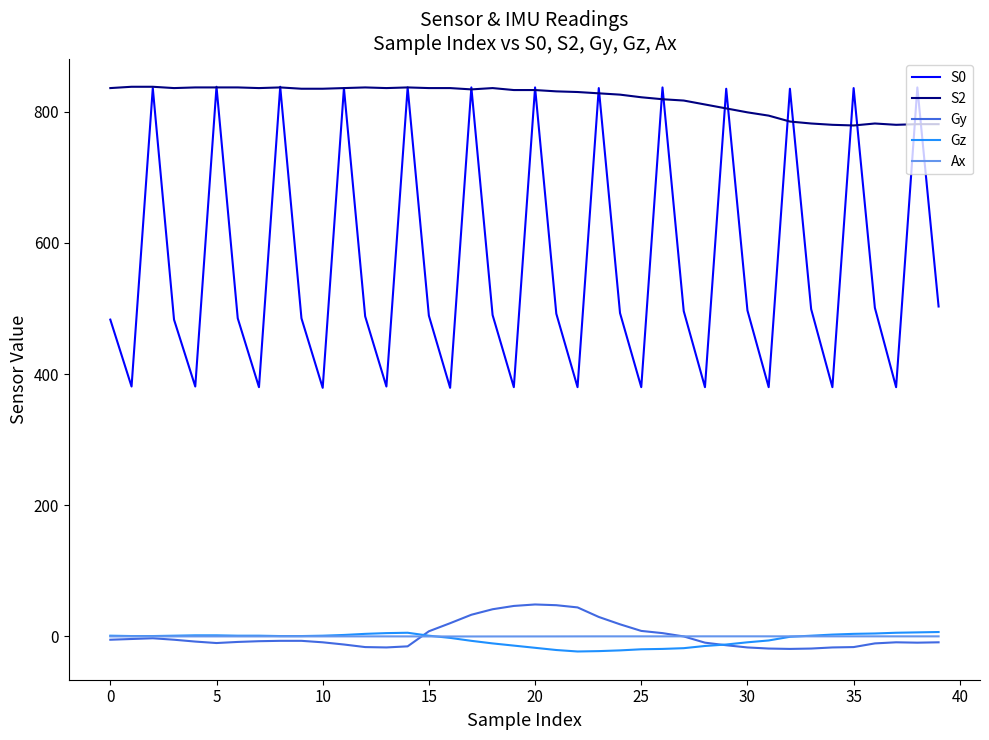

True or false: Gz and S0 intersect in this chart.

False